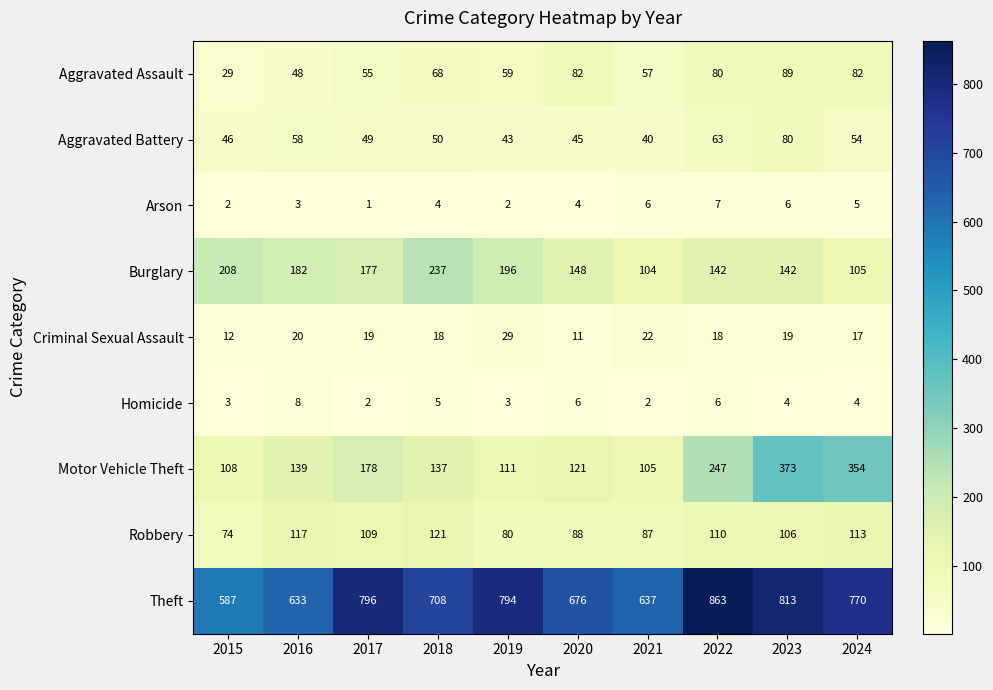

How many data points does each series have?

10